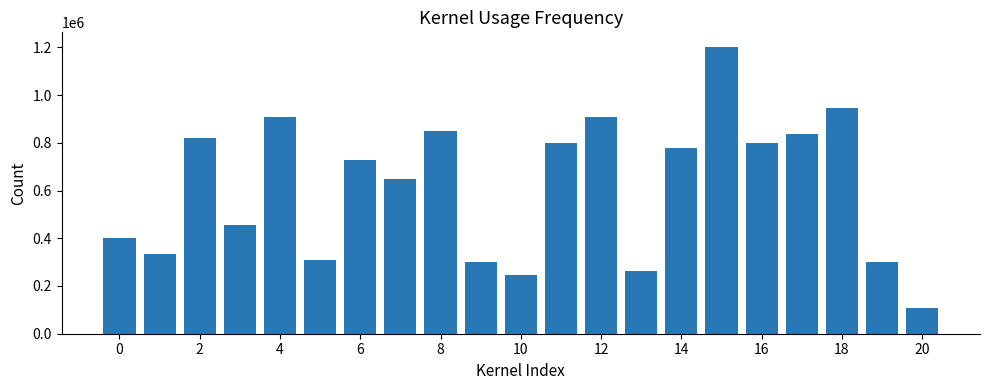

What is the average value?

616382